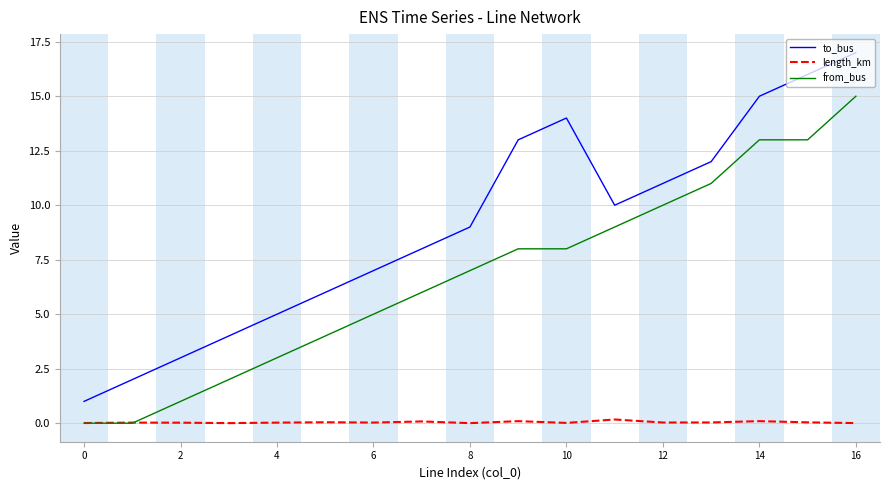

Which series has the largest range (max minus min)?

to_bus